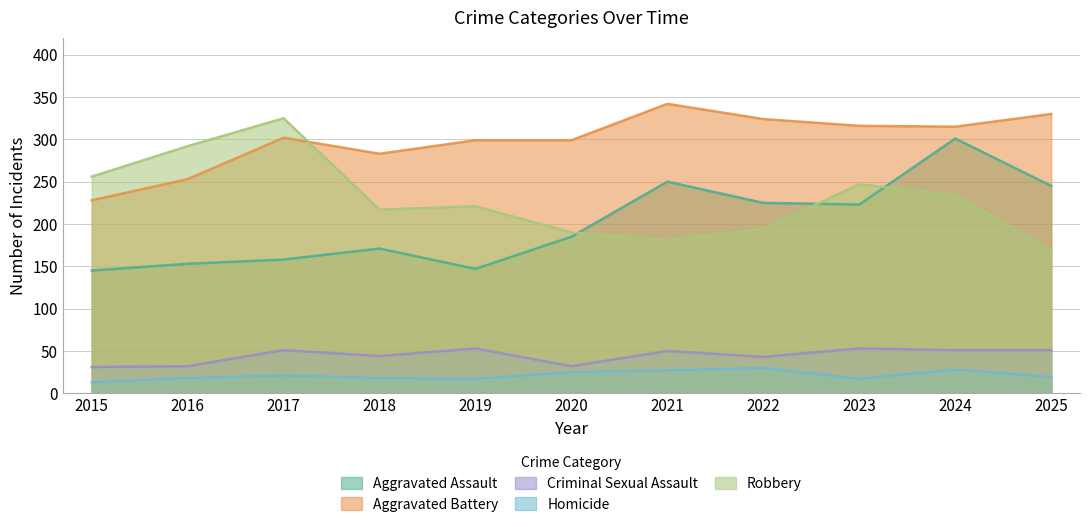

What is the maximum value shown in the chart?

342